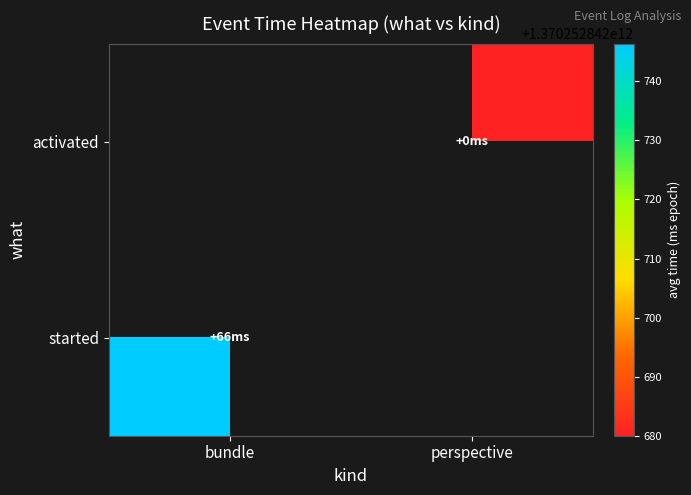

Is the value of activated at perspective greater than the value of started at bundle?

No